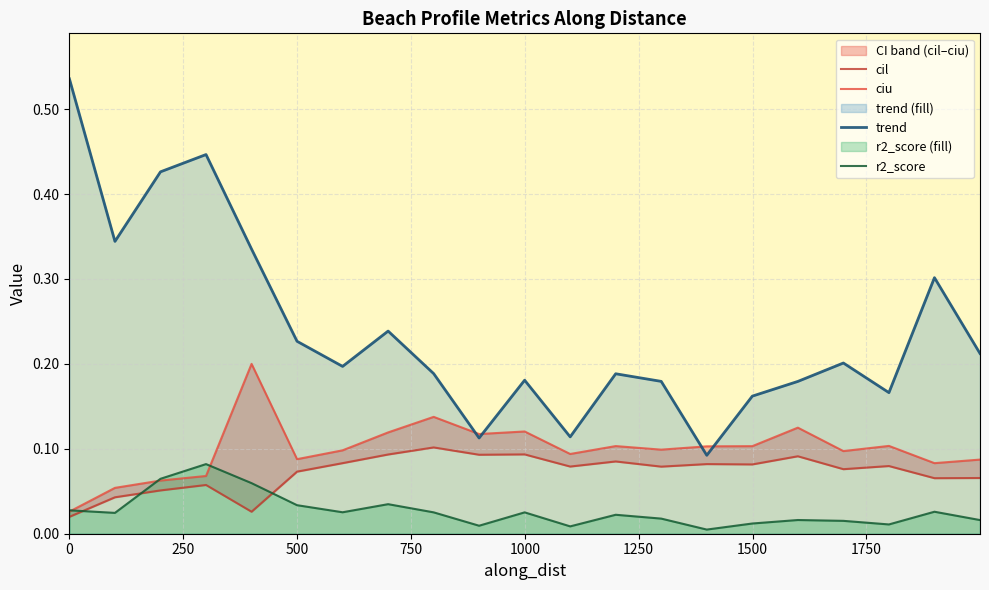

Reading right to left, what are all the values shown in this chart?

cil: 0.1	0.1	0.1	0.1	0.1	0.1	0.1	0.1	0.1	0.1	0.1	0.1	0.1	0.1	0.1	0.1	0.0	0.1	0.1	0.0	0.0
ciu: 0.1	0.1	0.1	0.1	0.1	0.1	0.1	0.1	0.1	0.1	0.1	0.1	0.1	0.1	0.1	0.1	0.2	0.1	0.1	0.1	0.0
trend: 0.2	0.3	0.2	0.2	0.2	0.2	0.1	0.2	0.2	0.1	0.2	0.1	0.2	0.2	0.2	0.2	0.3	0.4	0.4	0.3	0.5
r2_score: 0.0	0.0	0.0	0.0	0.0	0.0	0.0	0.0	0.0	0.0	0.0	0.0	0.0	0.0	0.0	0.0	0.1	0.1	0.1	0.0	0.0